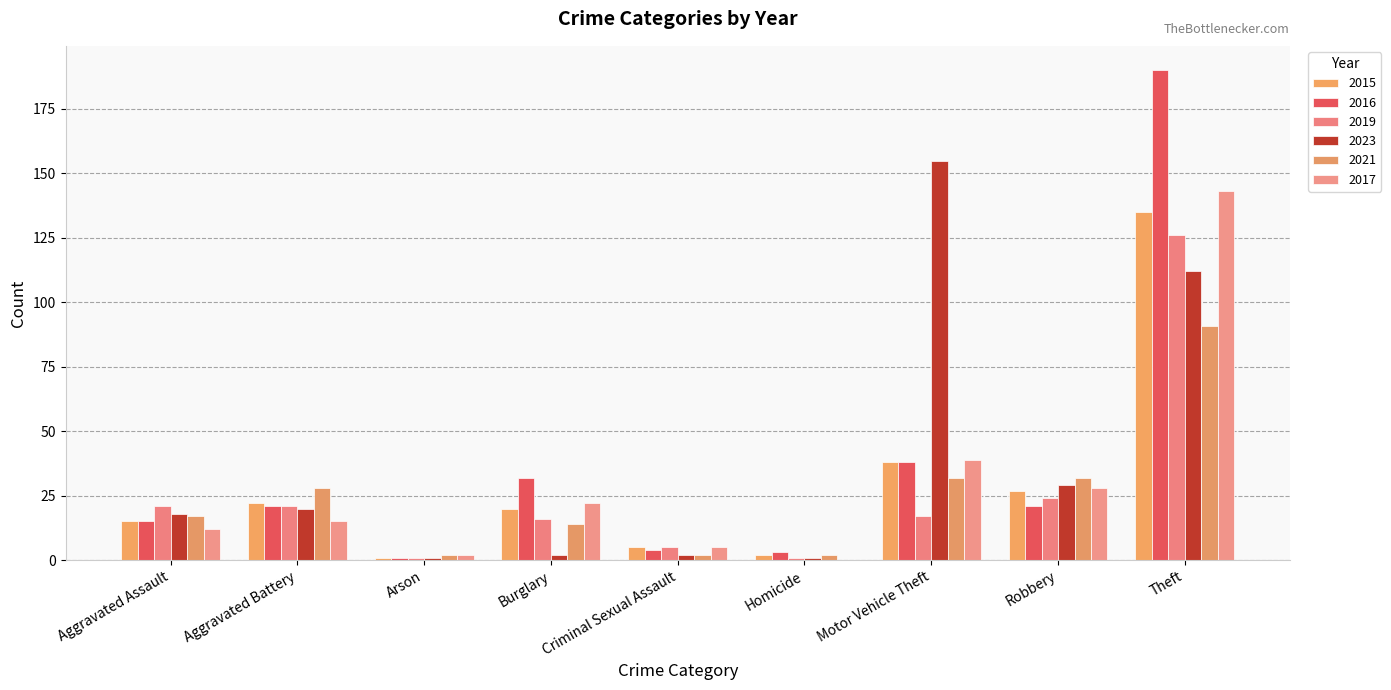

Is it true that 2015 equals 6 at Robbery?

False